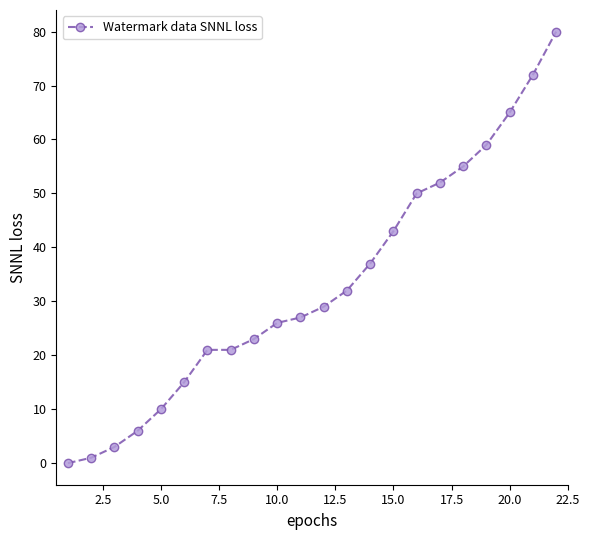

What is the value of the 3rd point from the left?

3